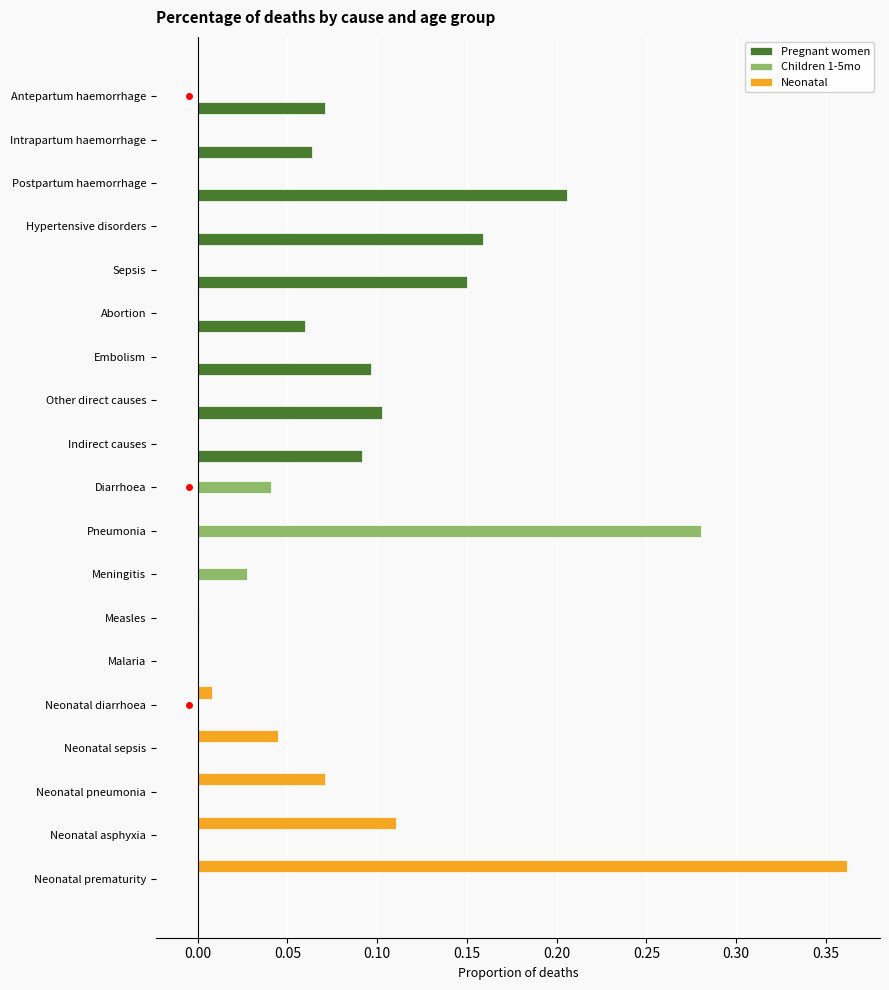

At which category is the sum across all series the highest?

Neonatal prematurity